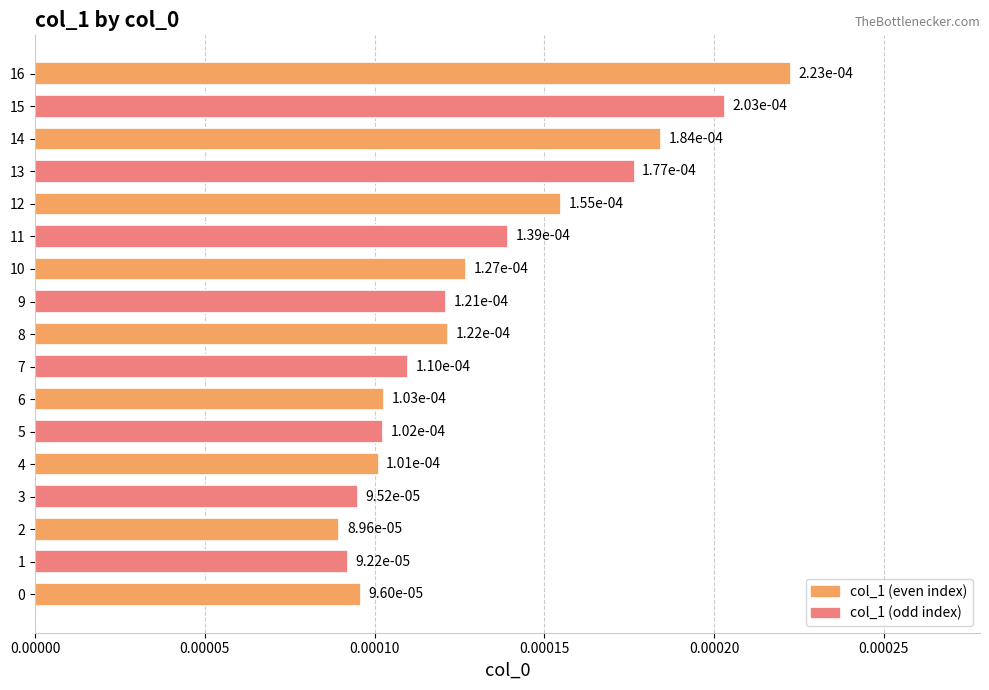

At which label is the value closest to 0?

2